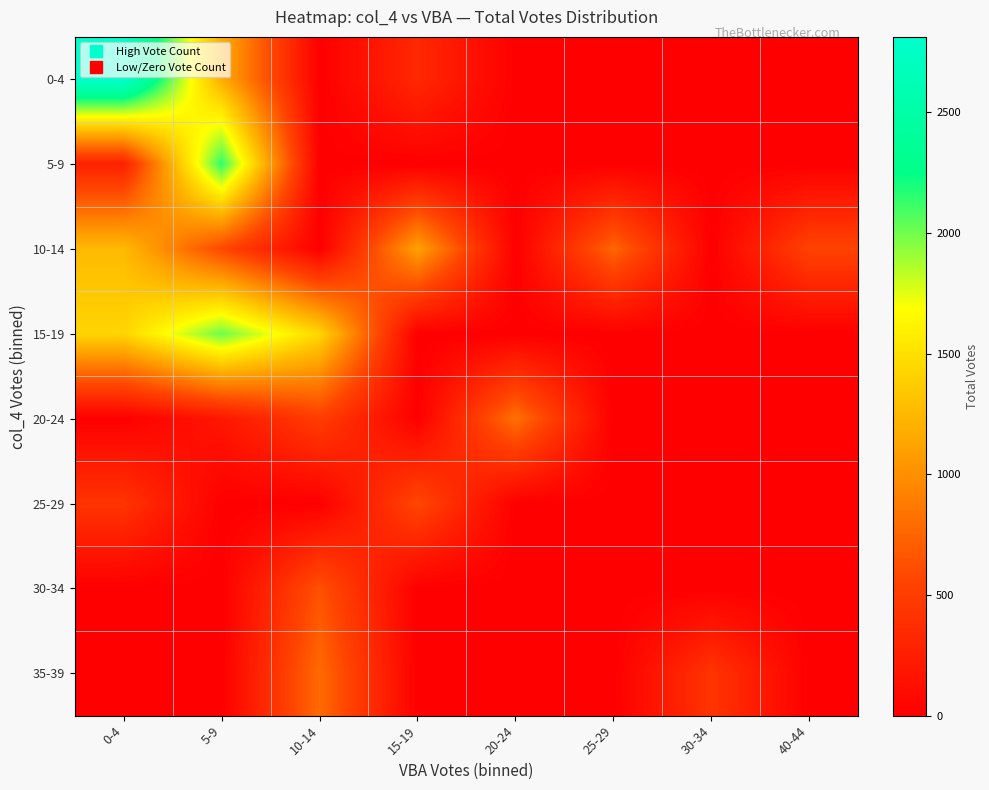

At how many categories does at least one series exceed 2769?

1